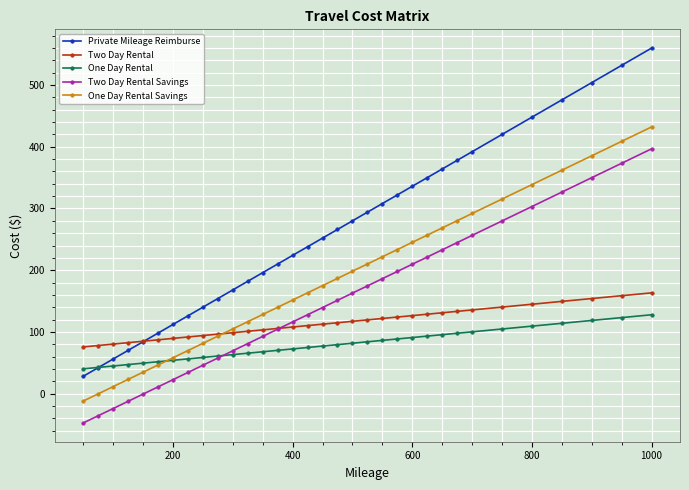

What is the greatest value displayed?

560.0